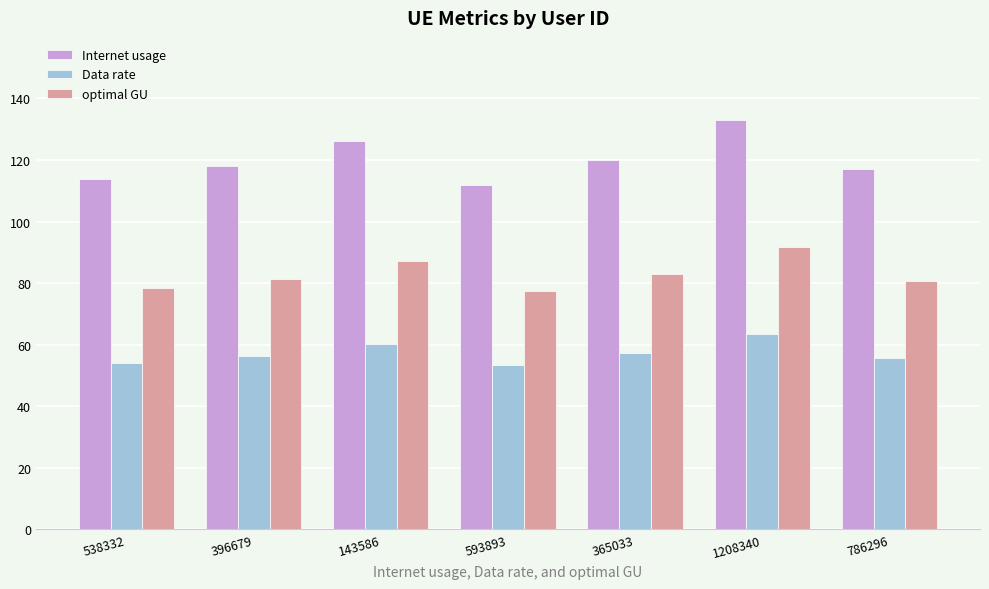

What is the minimum value shown in the chart?

53.3